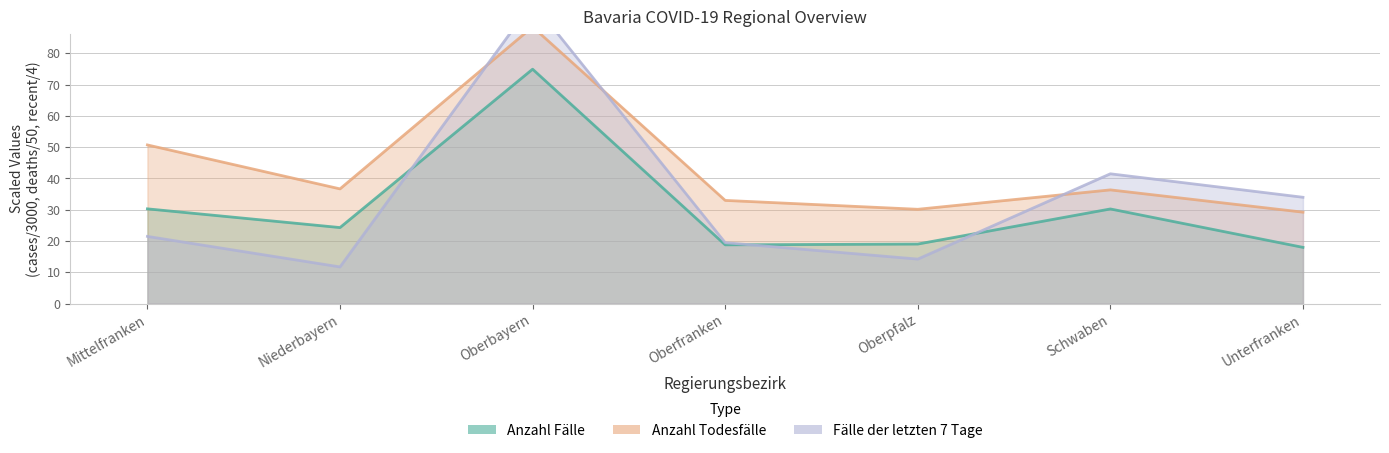

What value does the Fälle der letzten 7 Tage series have at Niederbayern?

11.8